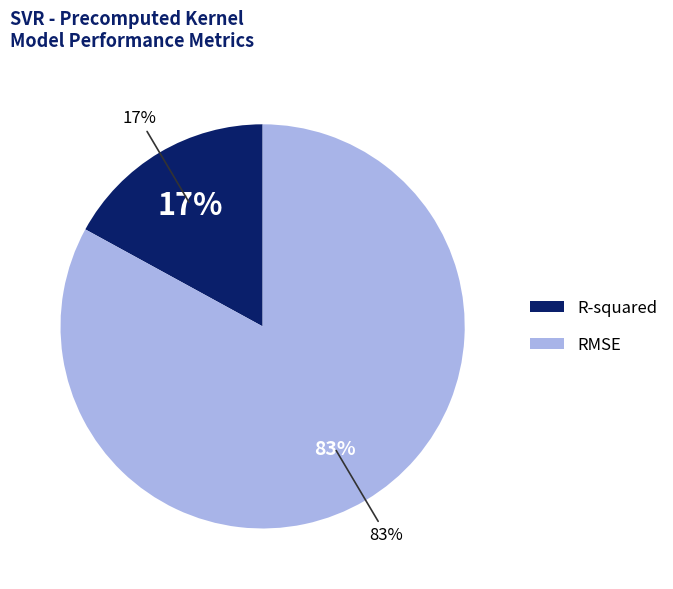

To the nearest percent, what is the combined percentage of RMSE and R-squared?

100%